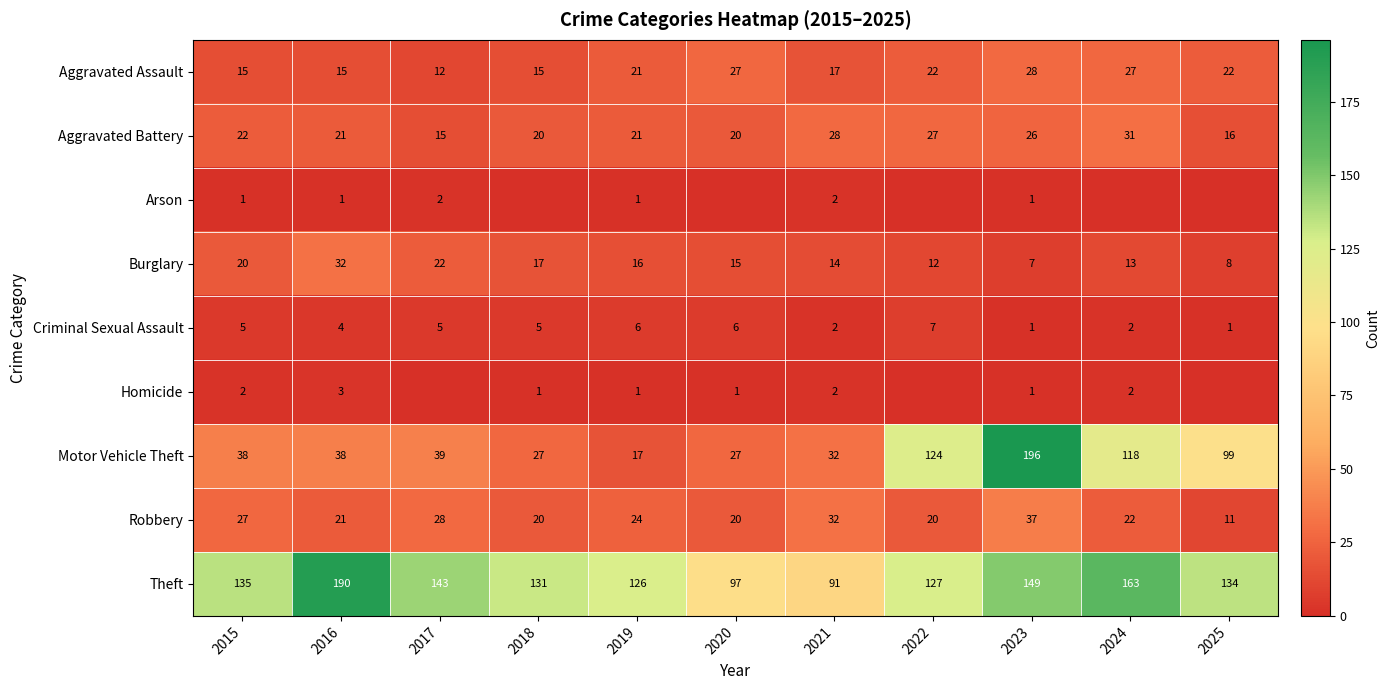

Which label corresponds to the smallest value in the chart?

2018